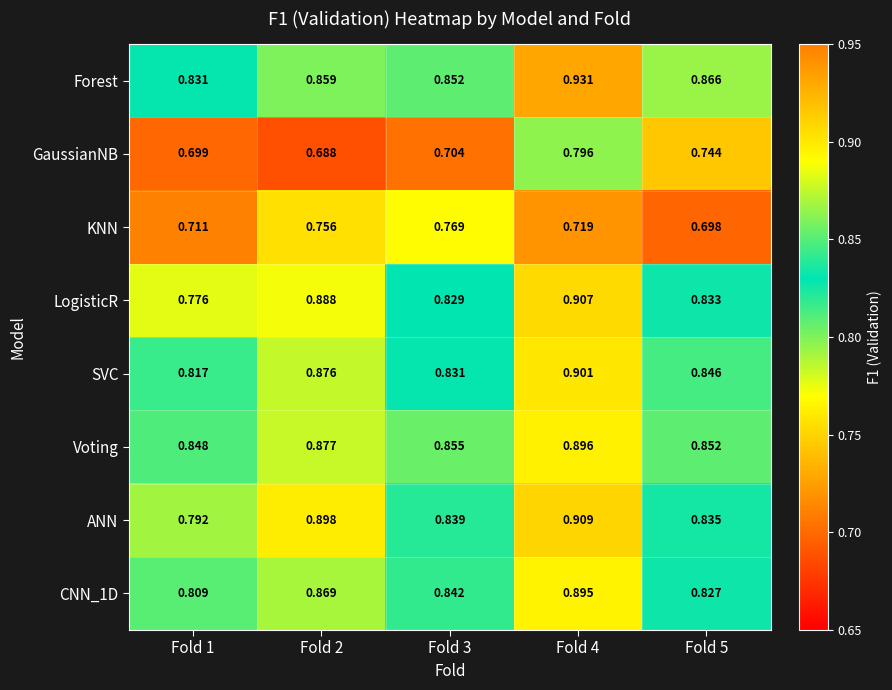

Between Fold 1 and Fold 4, which series saw the biggest shift?

LogisticR